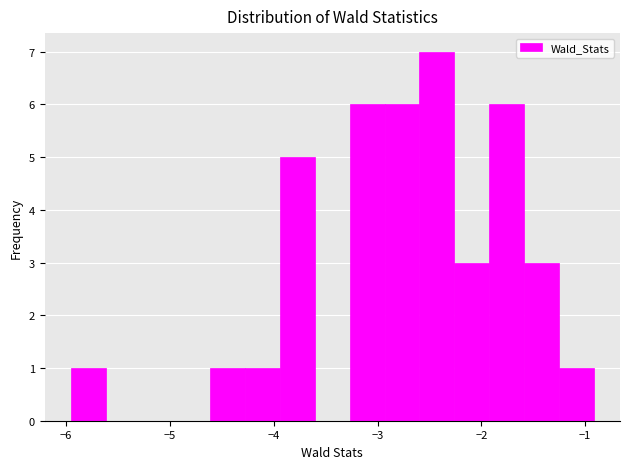

Around what value on the x-axis is the tallest bar? Give the approximate position of its centre, as read against the axis.

-2.4